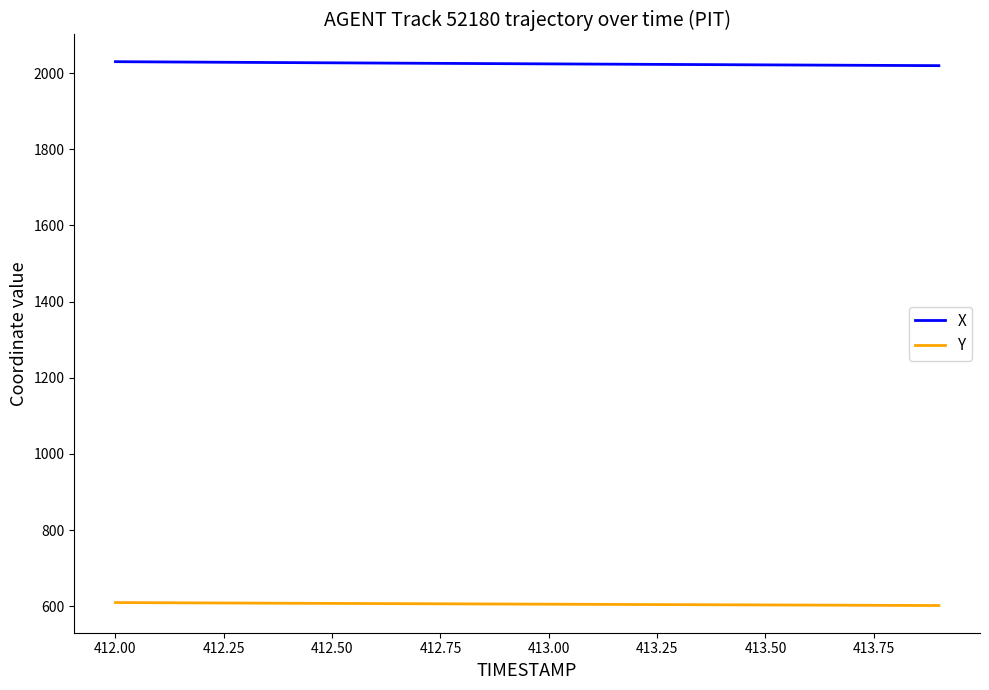

What is the smallest value displayed?

601.7